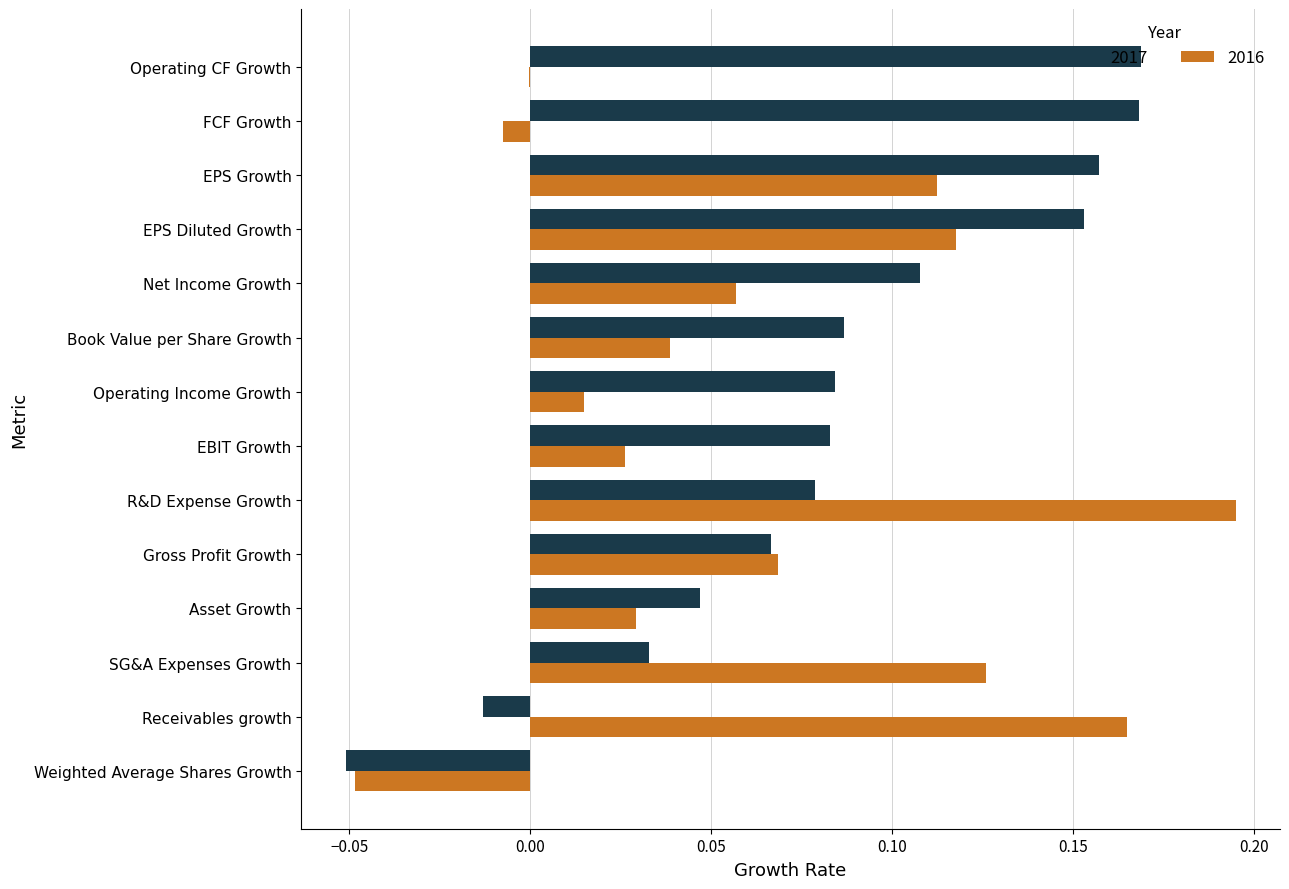

Which series has the largest range (max minus min)?

2016